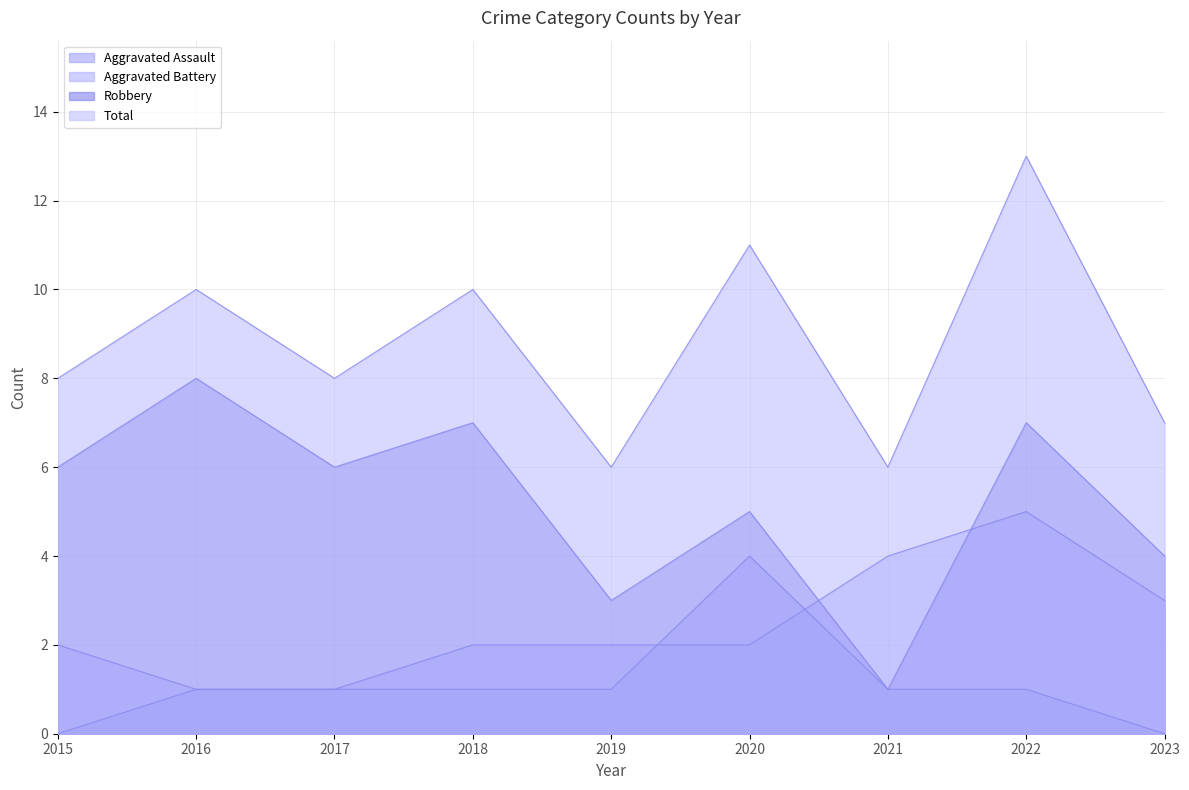

Reading left to right, what are all the values shown in this chart?

Aggravated Assault: 2015=0	2016=1	2017=1	2018=1	2019=1	2020=4	2021=1	2022=1	2023=0
Aggravated Battery: 2015=2	2016=1	2017=1	2018=2	2019=2	2020=2	2021=4	2022=5	2023=3
Robbery: 2015=6	2016=8	2017=6	2018=7	2019=3	2020=5	2021=1	2022=7	2023=4
Total: 2015=8	2016=10	2017=8	2018=10	2019=6	2020=11	2021=6	2022=13	2023=7